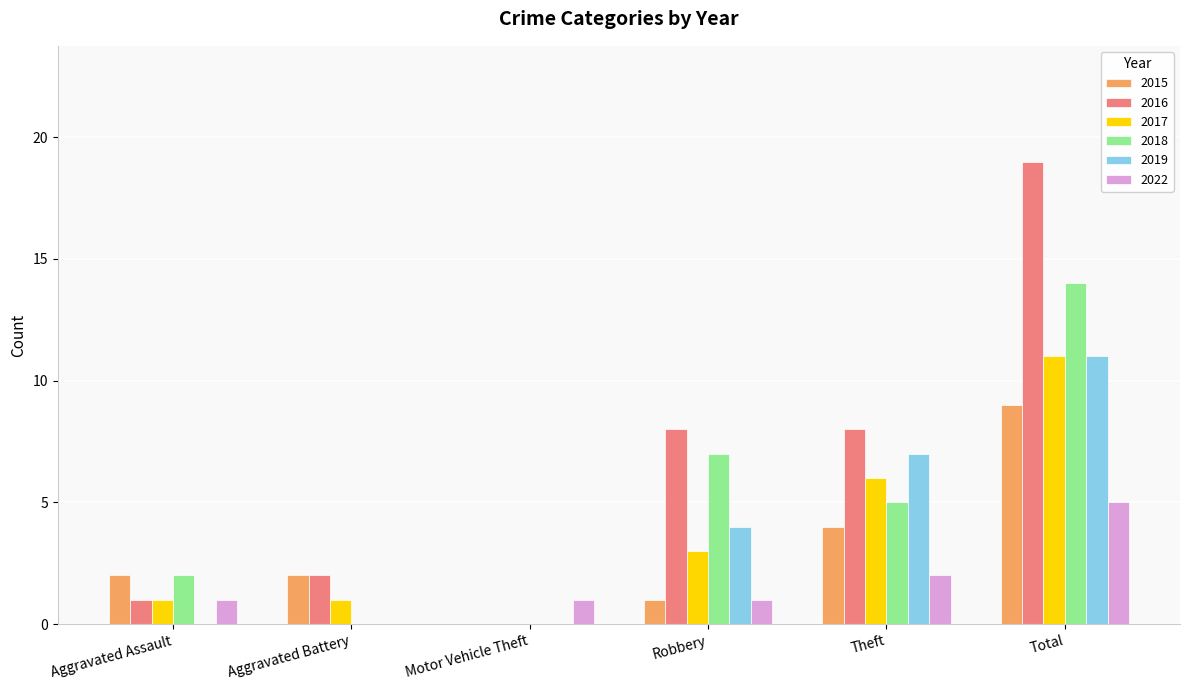

Is it true that 2015 equals 15 at Total?

False